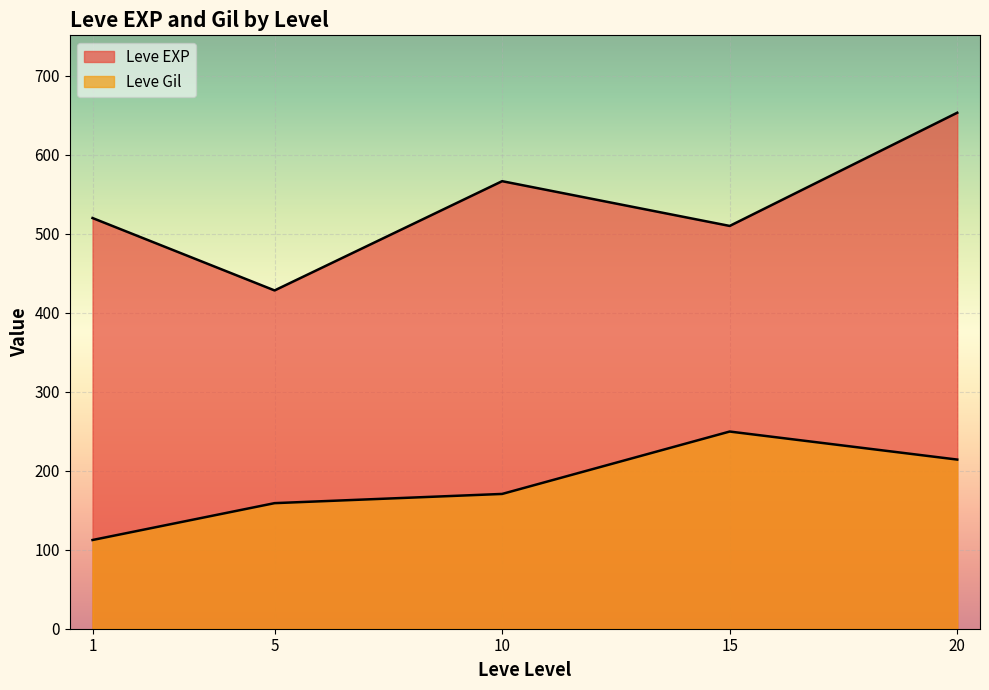

Rank the series by their average value, from highest to lowest.

Leve EXP, Leve Gil